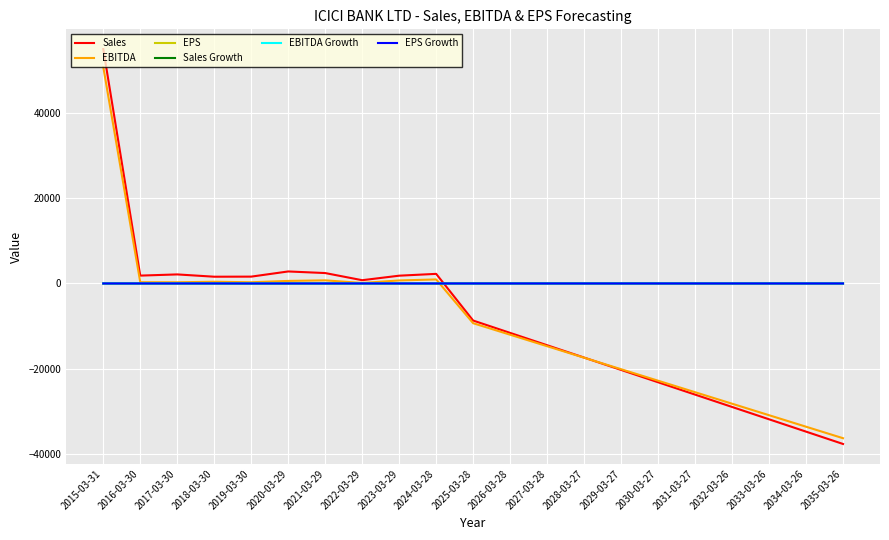

What is the total value across all series at 2021-03-29?

3163.8